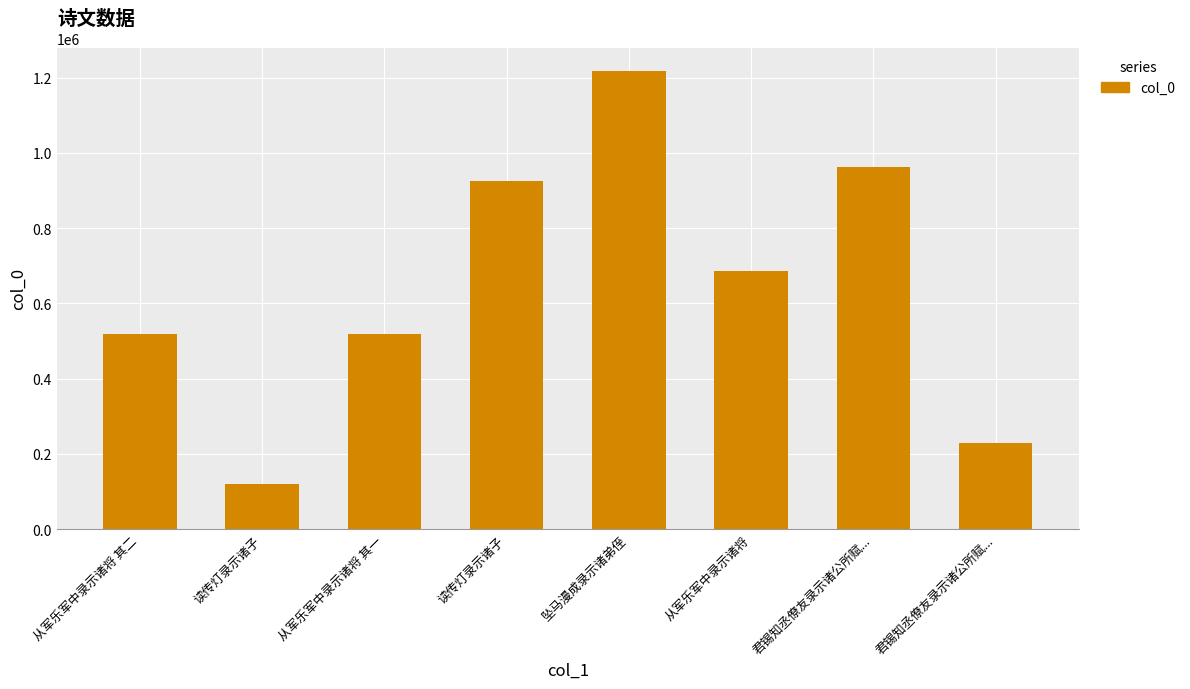

Reading left to right, transcribe all the data shown in this chart.

517565	118960	517564	924215	1218439	684970	962404	230047